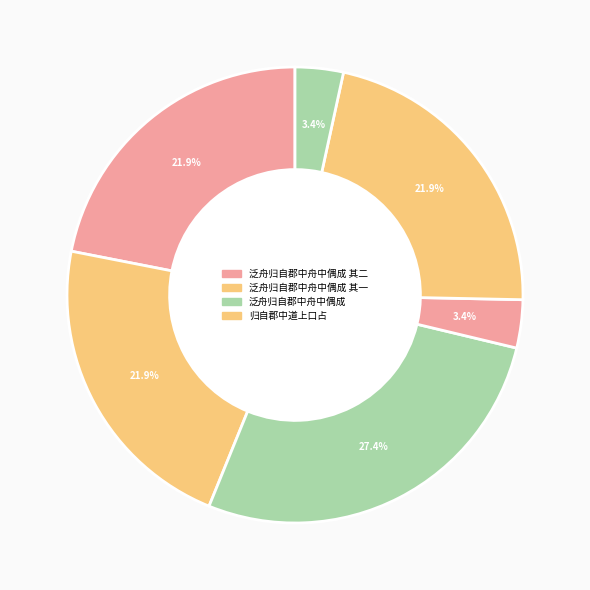

How many segments does this pie chart have?

6